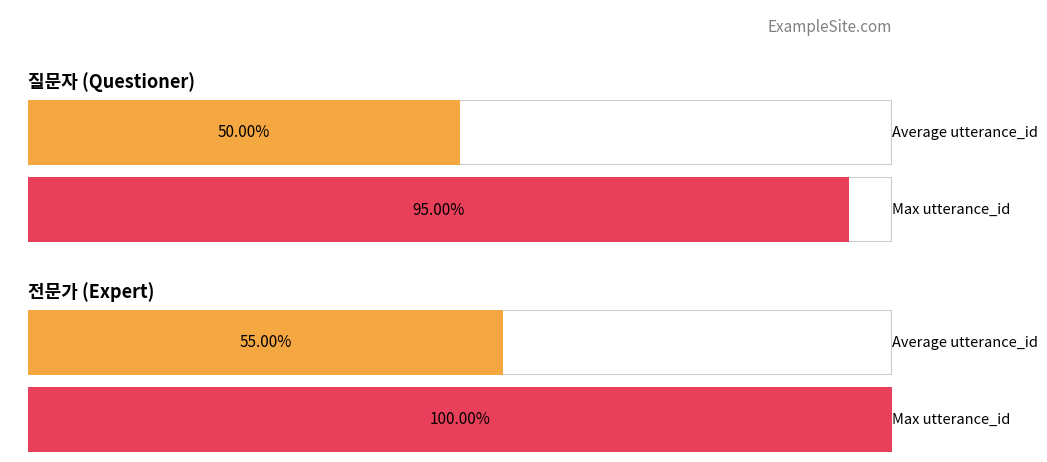

Rank the series by their maximum value, from lowest to highest.

질문자, 전문가